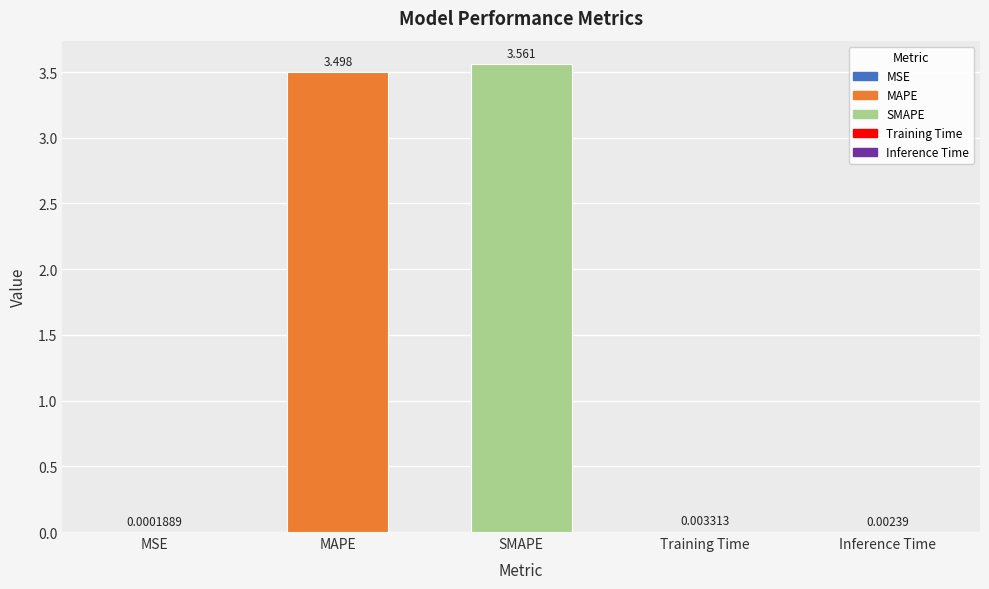

At which label is the value closest to 1?

Training Time